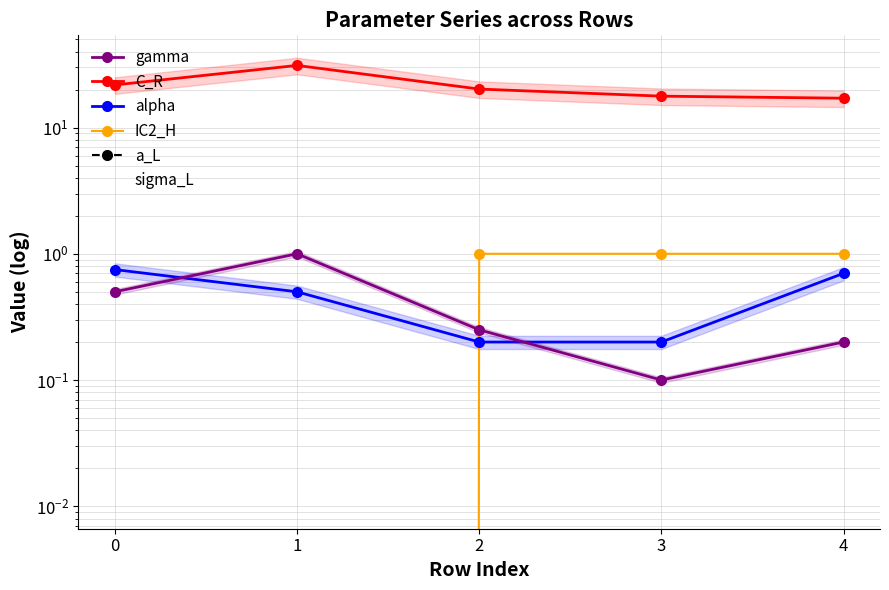

Between 0 and 1, which is larger?

1